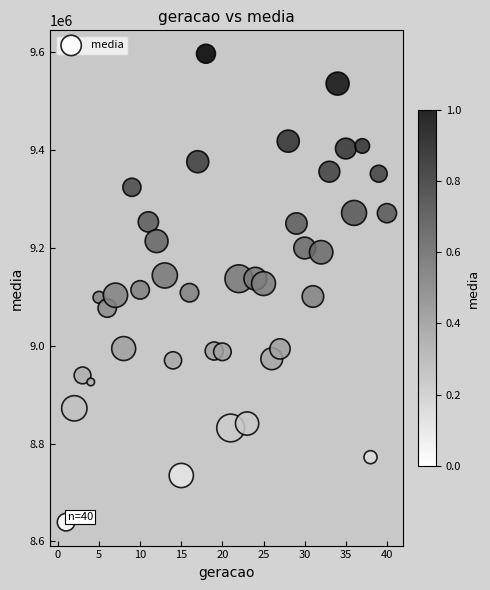

What is the range of Y values (max minus min)?

958129.9